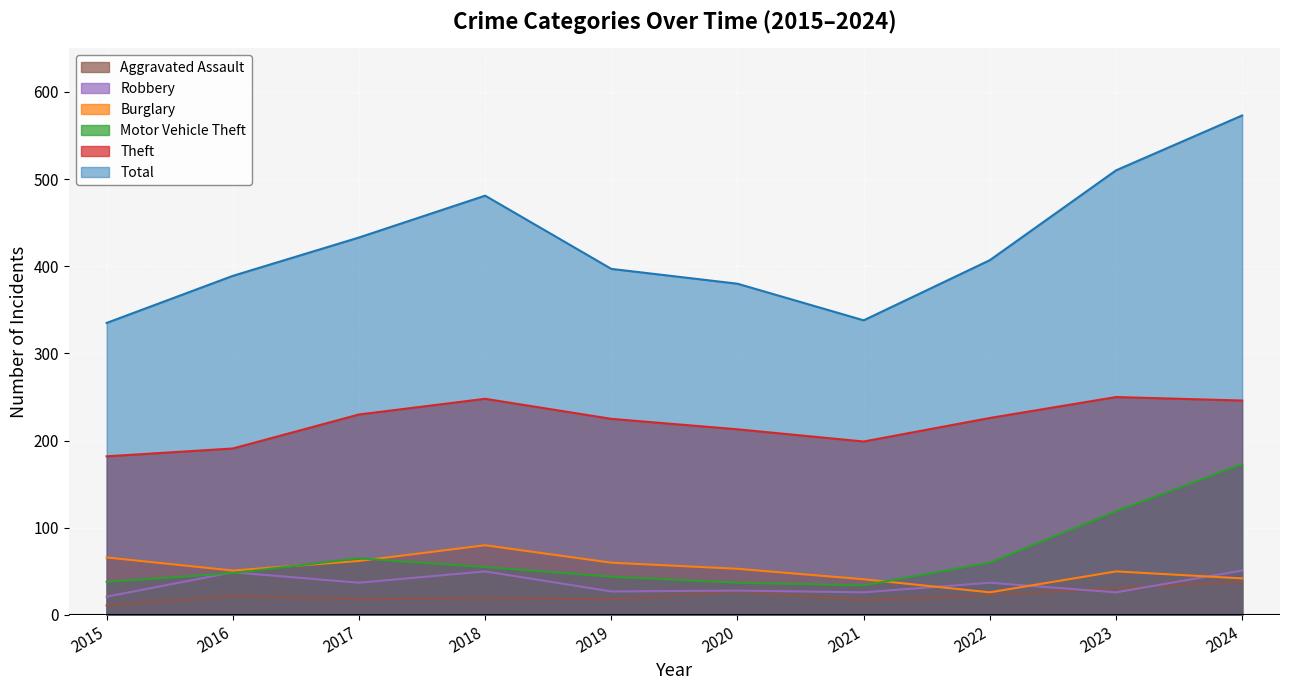

What is the total value across all series at 2023?

986